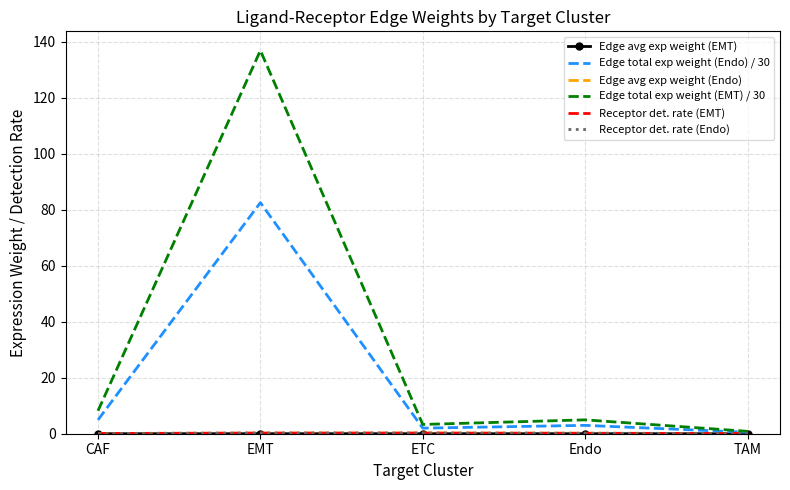

How many lines are shown in the chart?

6